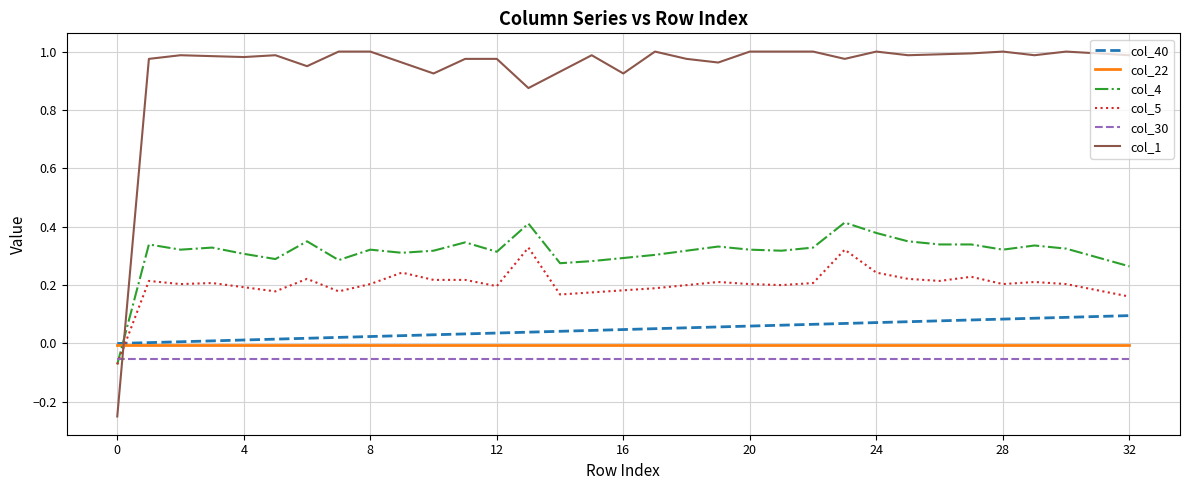

How many times do col_1 and col_22 cross each other?

1